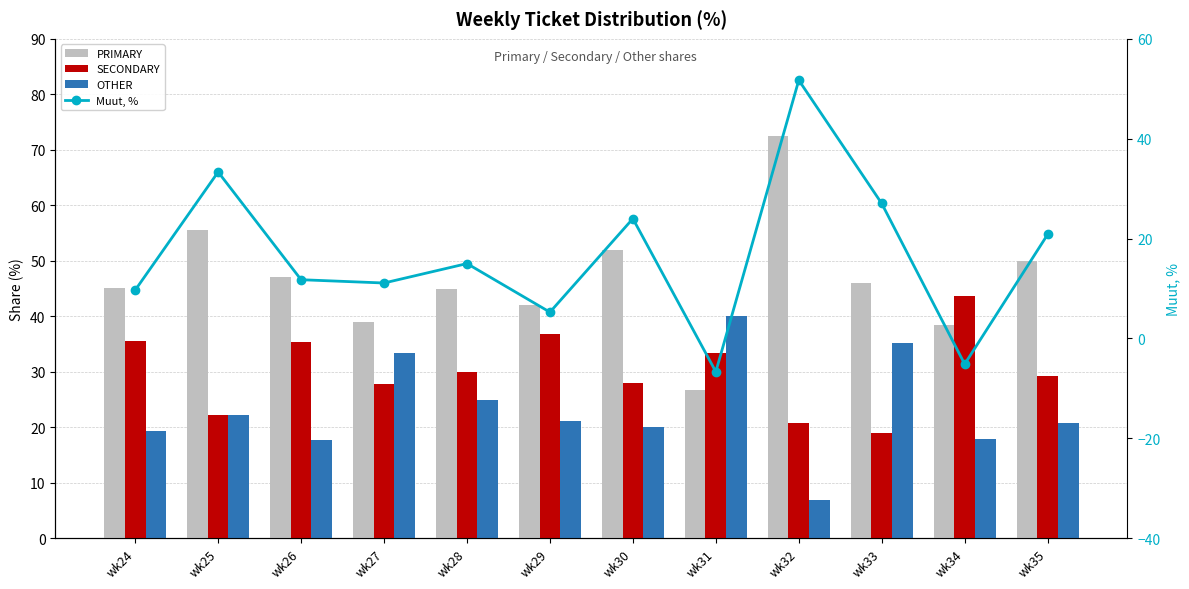

How many data points in PRIMARY are less than 45?

4